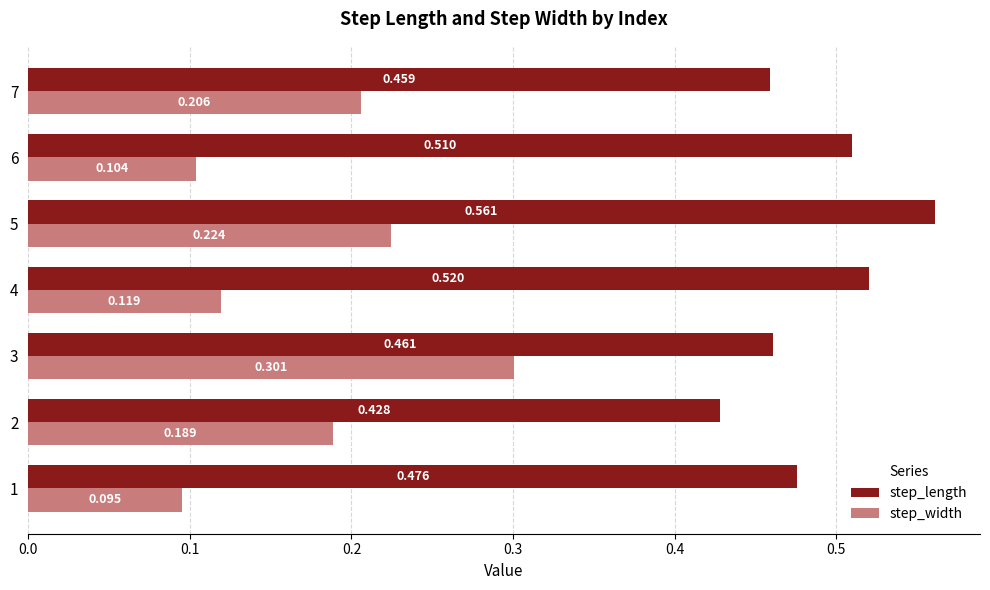

Rank the series by their average value, from lowest to highest.

step_width, step_length